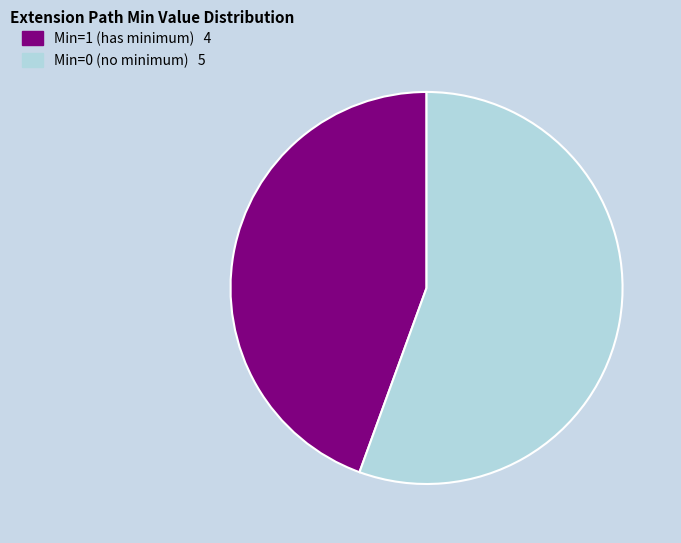

Count the number of slices in the pie.

2